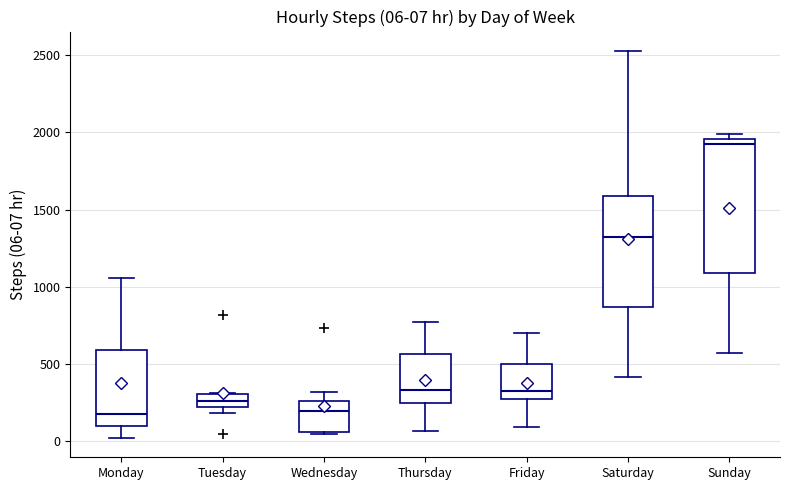

Which box is the tallest, from its lower edge to its upper edge?

Sunday